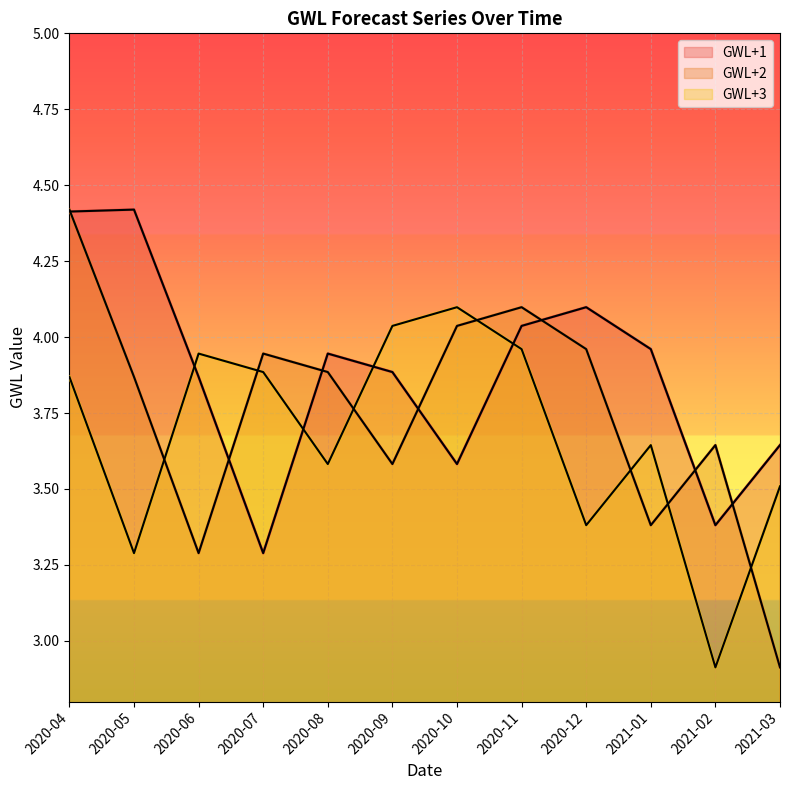

Between 2020-08 and 2020-10, which series saw the biggest shift?

GWL+3